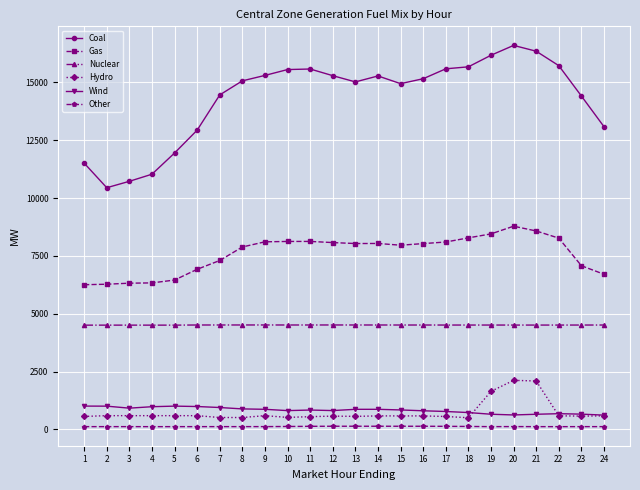

Where does the Gas series first go above 8035?

9